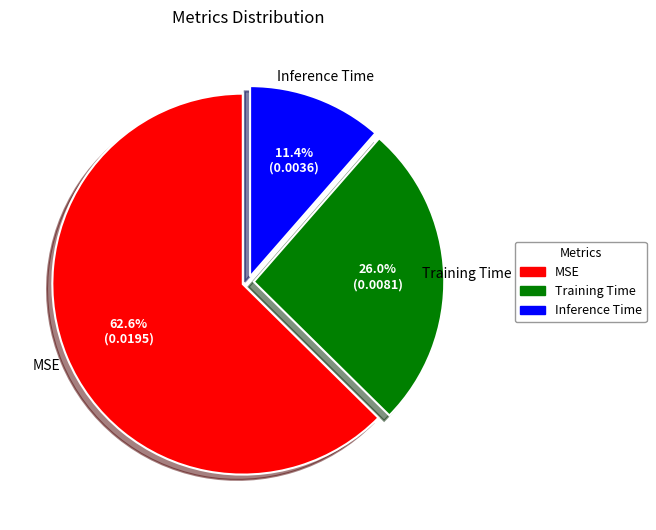

Is it true that Inference Time is 6% of the pie?

False